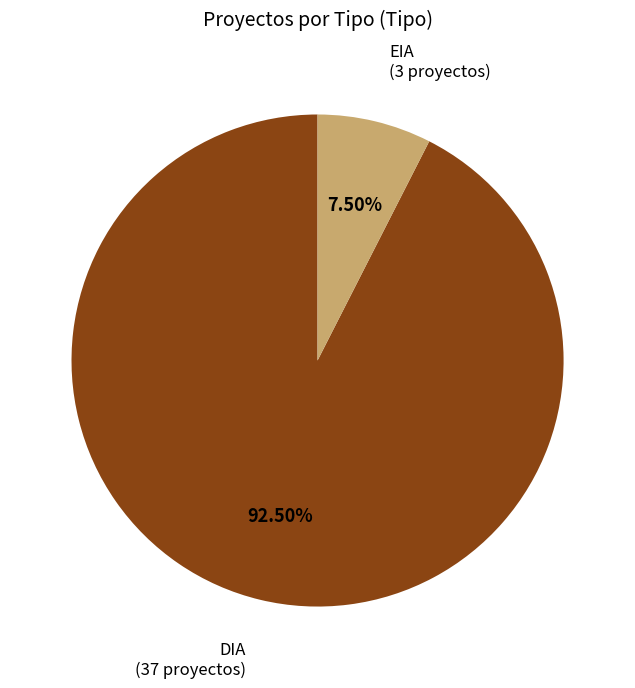

What is the total percentage of EIA and DIA?

100.0%